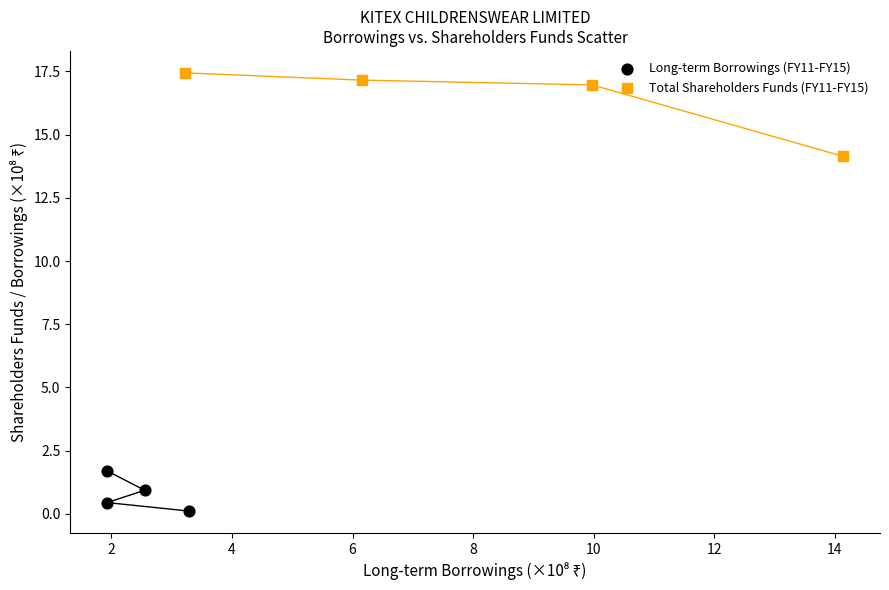

Which series reaches the minimum Y coordinate?

Long-term Borrowings (FY11-FY15)